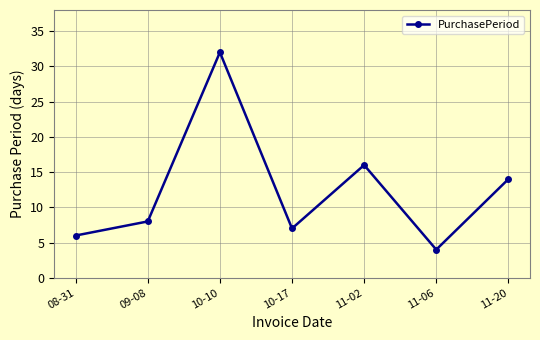

List the labels in order of value, largest first.

10-10, 11-02, 11-20, 09-08, 10-17, 08-31, 11-06